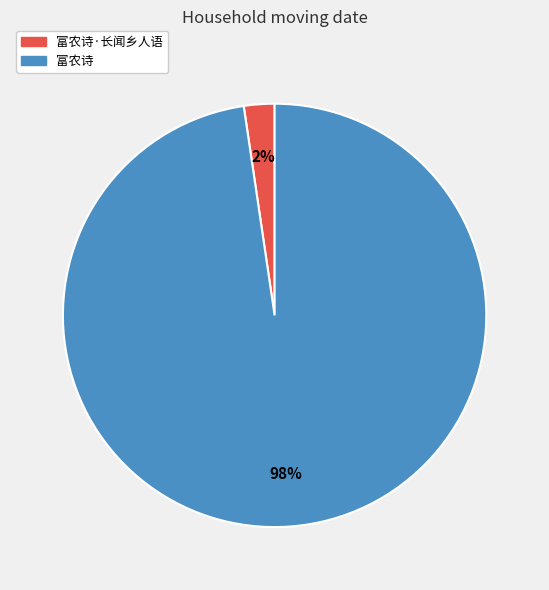

Does any single category account for the majority?

Yes